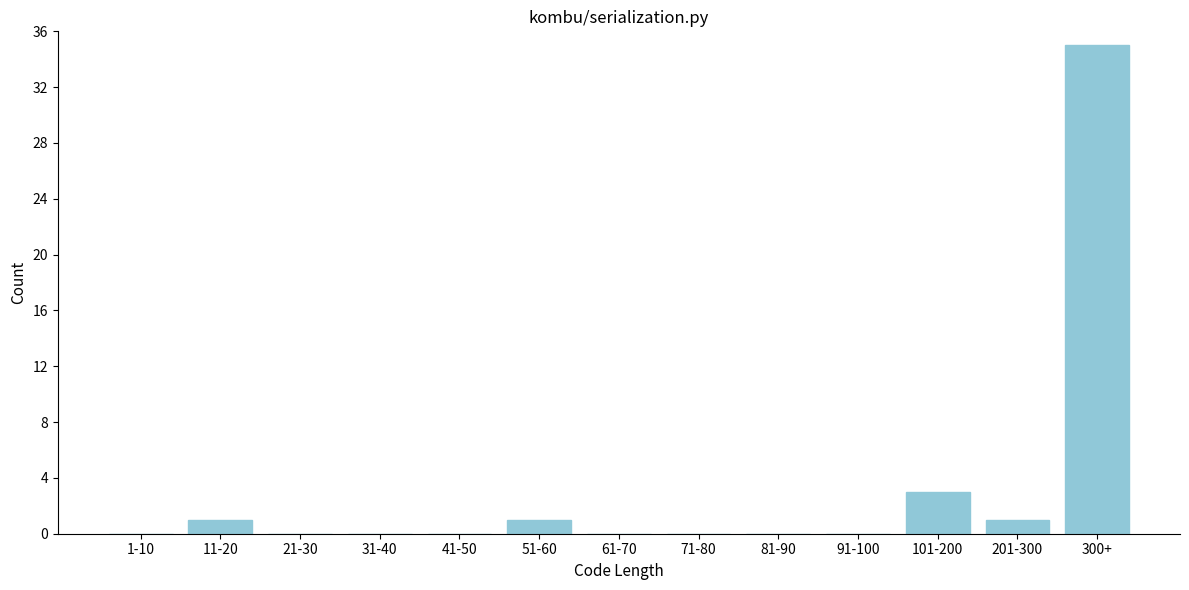

Reading right to left, extract all data points from this chart.

300+=35	201-300=1	101-200=3	91-100=0	81-90=0	71-80=0	61-70=0	51-60=1	41-50=0	31-40=0	21-30=0	11-20=1	1-10=0